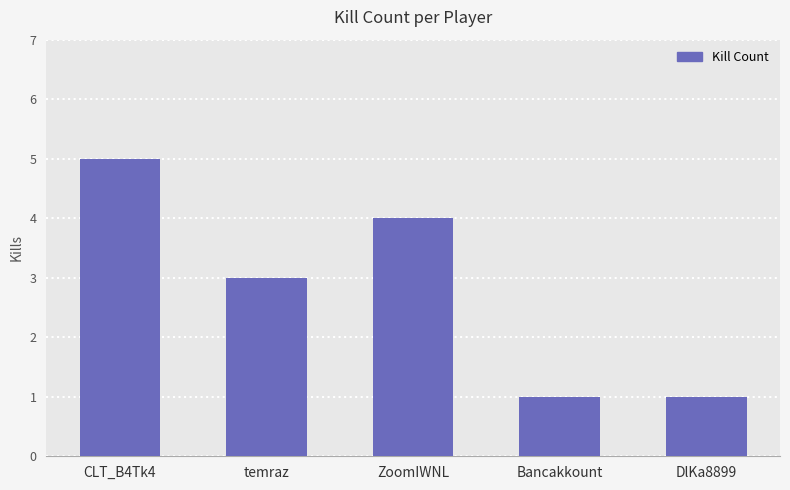

Reading left to right, extract all data points from this chart.

5	3	4	1	1